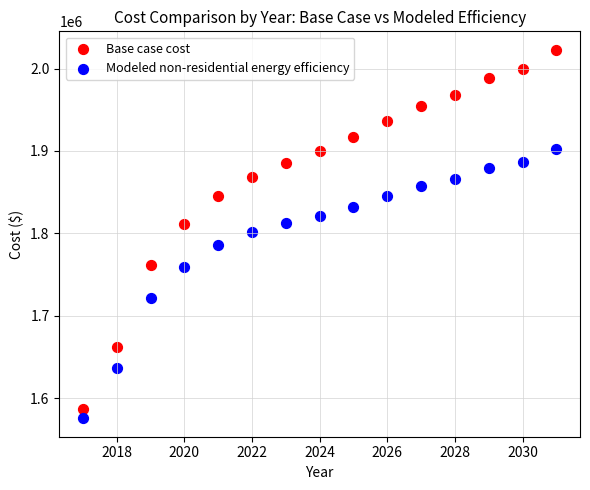

Across all data points, what is the range of Y values (max minus min)?

447444.0